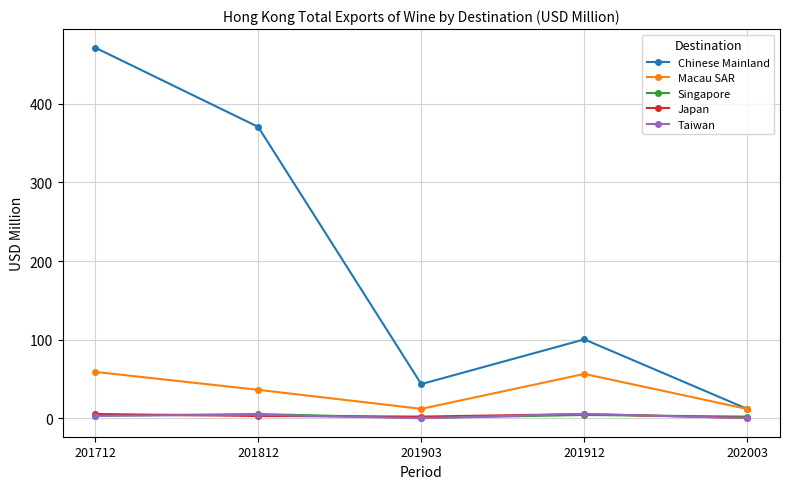

What is the lowest value of the Japan series?

0.6